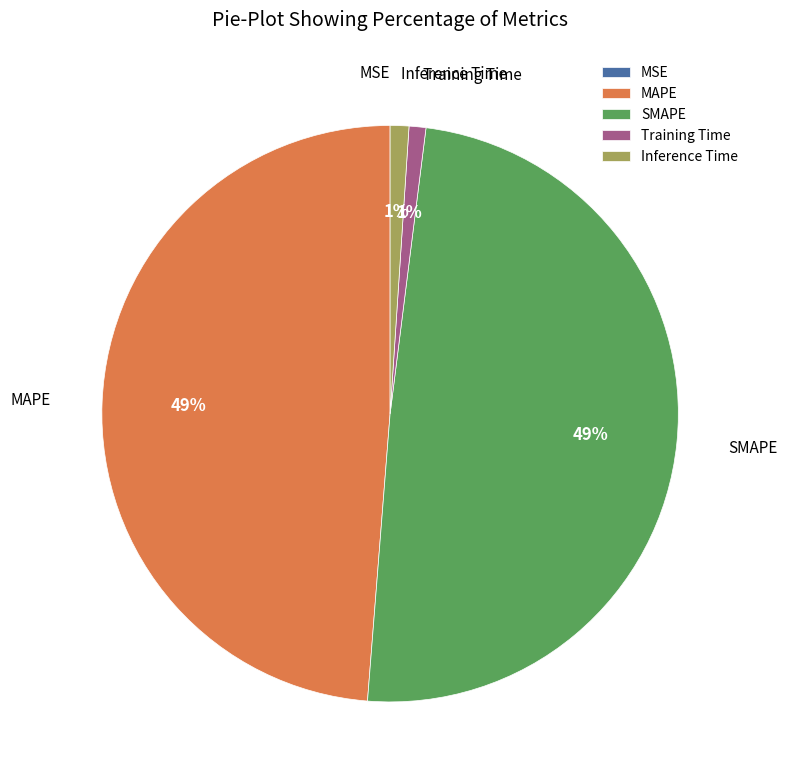

To the nearest percent, what percentage of the pie is SMAPE?

49%